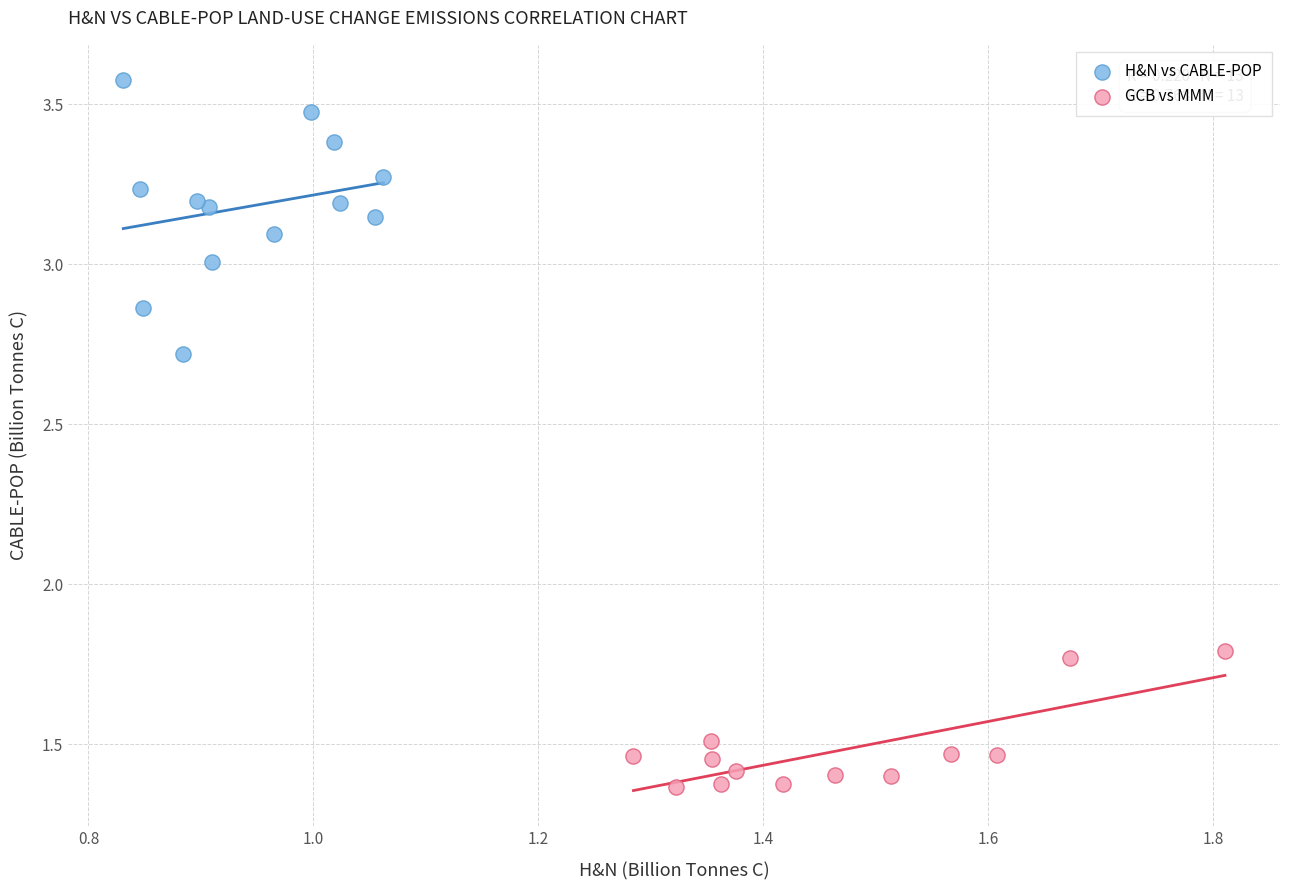

Which series reaches the minimum Y coordinate?

GCB vs MMM